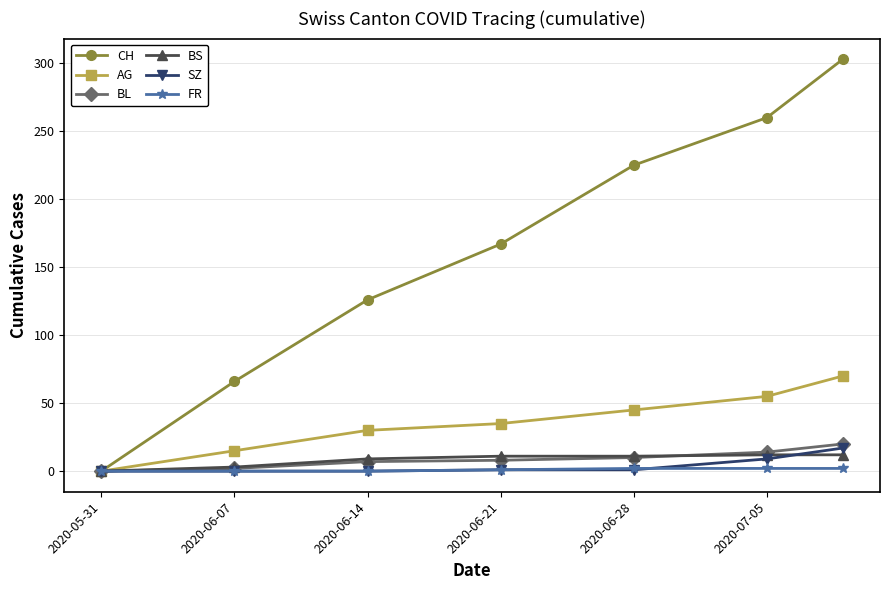

What is the greatest value displayed?

303